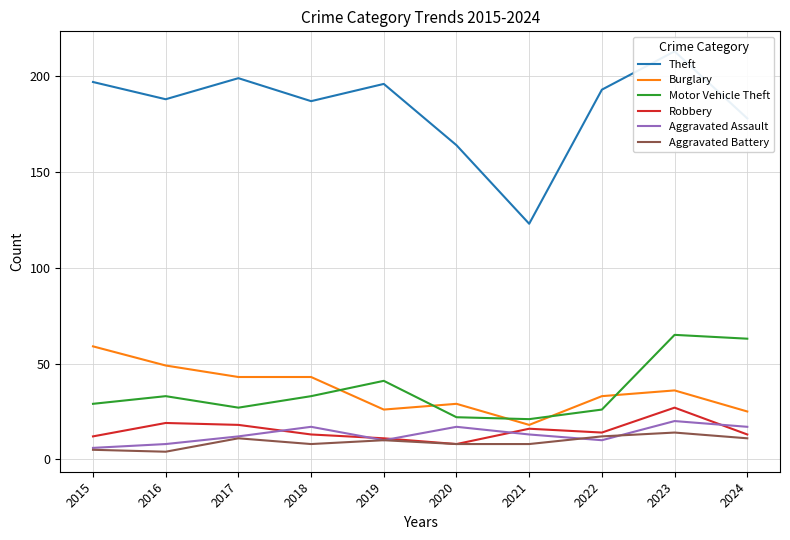

Count the number of categories in the chart.

10